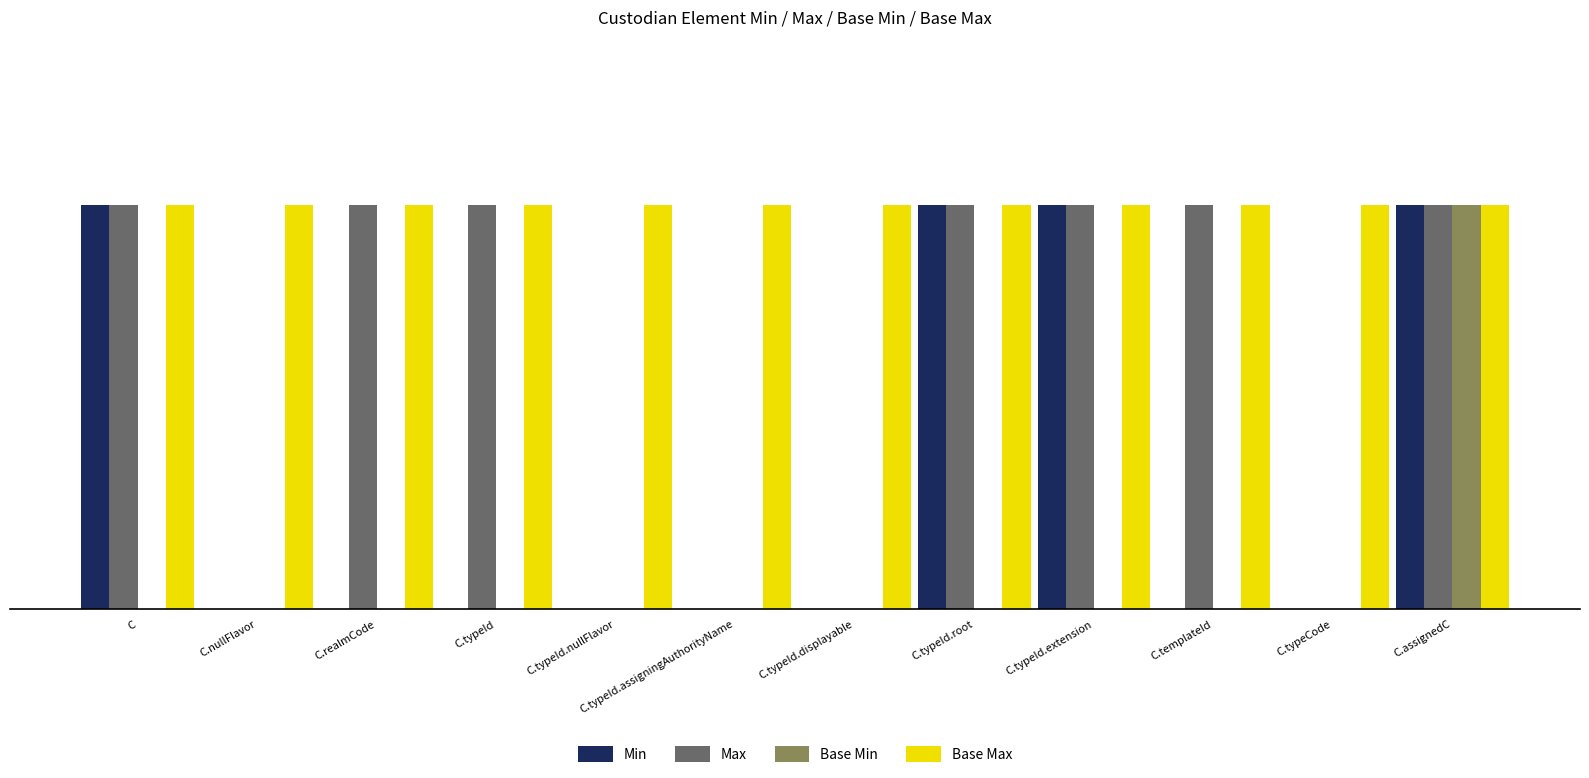

At which category is the sum across all series the highest?

C.assignedC